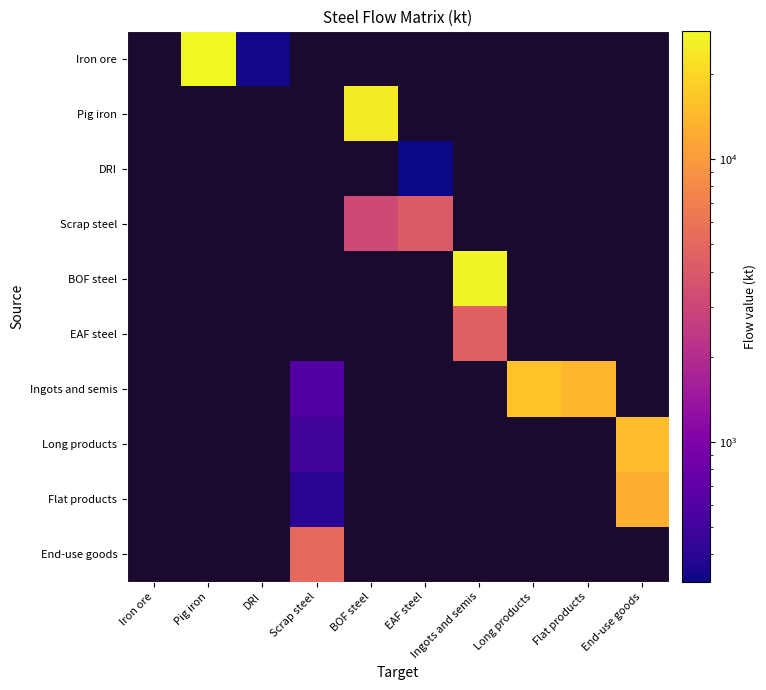

What is the minimum value shown in the chart?

320.5